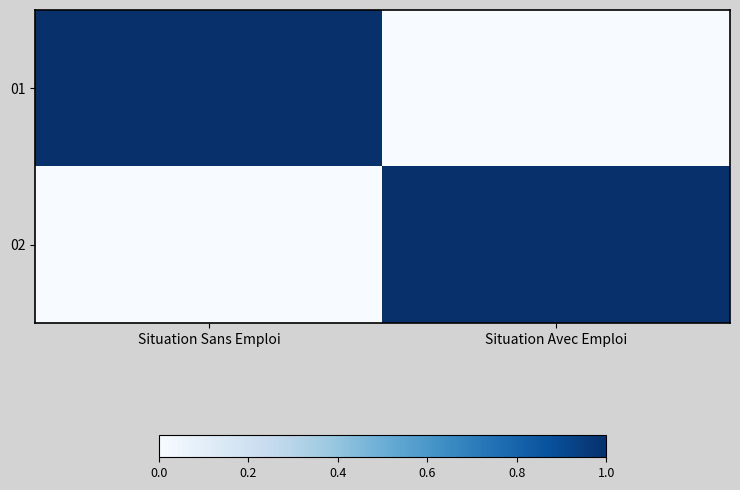

Rank the series at Situation Avec Emploi from lowest to highest value.

01, 02